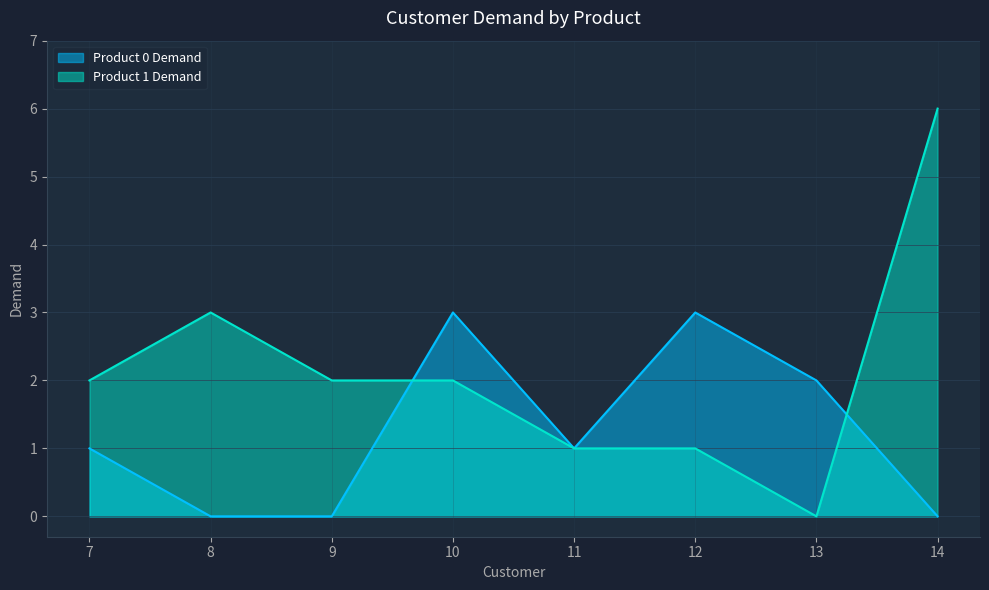

Where do Product 1 Demand and Product 0 Demand first cross each other?

9 and 10